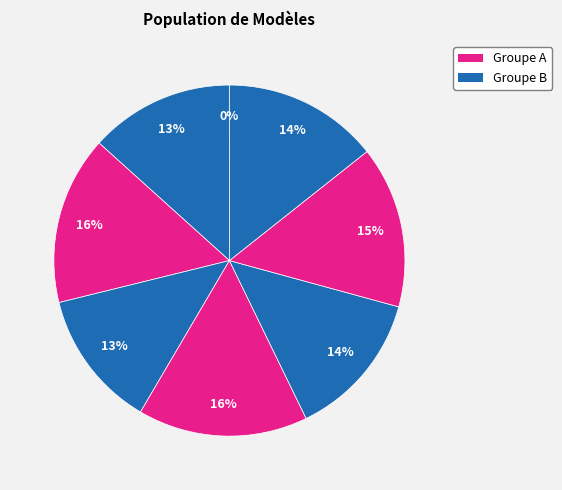

Does any single category account for the majority?

No